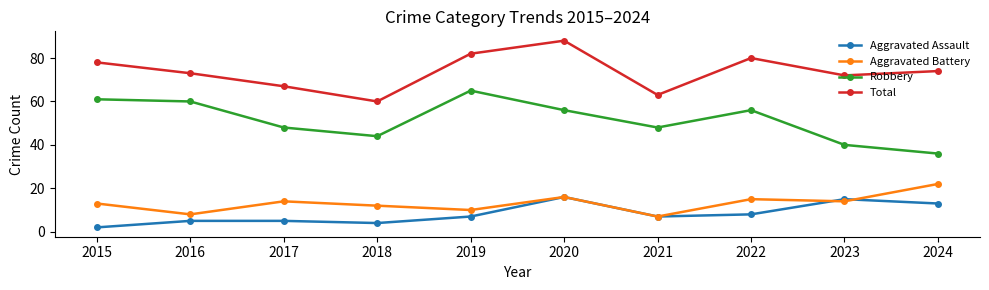

Does the chart have visible grid lines?

No